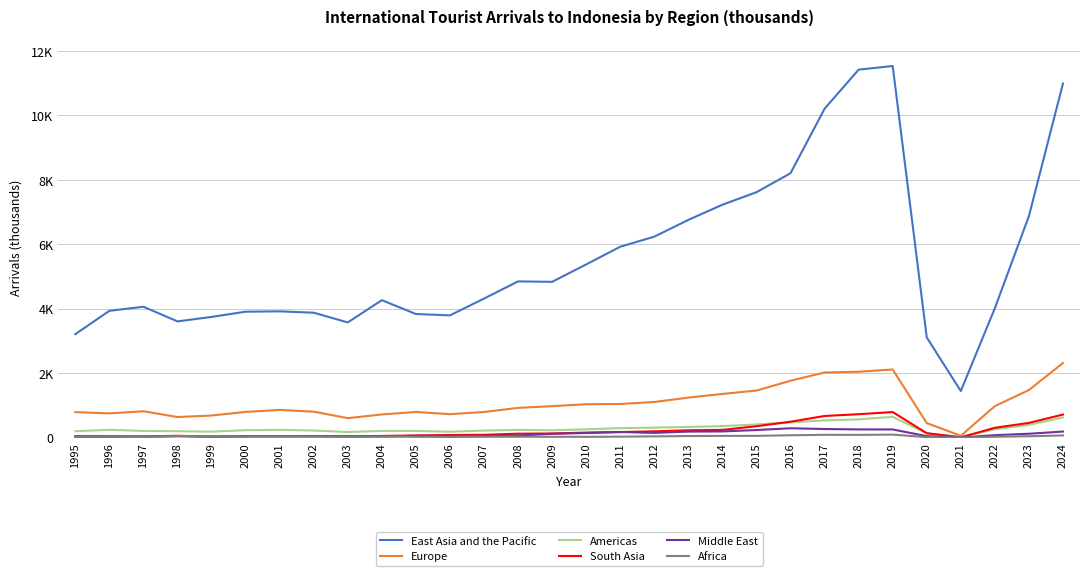

Reading left to right, extract all data points from this chart.

East Asia and the Pacific: 3213.0	3936.0	4062.0	3608.0	3747.0	3909.0	3920.0	3877.0	3576.0	4266.0	3837.0	3795.0	4316.0	4849.0	4835.0	5376.0	5924.0	6237.0	6757.0	7227.1	7616.1	8205.4	10206.4	11418.3	11531.1	3110.1	1447.3	4016.6	6874.6	10987.4
Europe: 794.0	754.0	820.0	641.0	688.0	800.0	862.0	808.0	606.0	721.0	798.0	730.0	797.0	925.0	978.0	1038.0	1046.0	1108.0	1243.0	1357.7	1462.4	1767.1	2022.4	2045.9	2116.3	453.7	58.3	980.4	1477.9	2316.7
Americas: 201.0	244.0	209.0	201.0	187.0	232.0	243.0	222.0	176.0	210.0	210.0	185.0	220.0	240.0	230.0	259.0	297.0	312.0	333.0	358.8	411.6	476.0	537.0	568.4	646.9	133.7	25.0	258.9	398.1	625.4
South Asia: 51.0	46.0	40.0	59.0	35.0	50.0	51.0	52.0	48.0	54.0	69.0	83.0	90.0	124.0	130.0	158.0	175.0	197.0	229.0	242.3	355.2	495.4	673.5	728.9	794.5	139.1	9.7	307.0	458.9	717.5
Middle East: 27.0	24.0	30.0	44.0	32.0	35.0	37.0	38.0	31.0	36.0	61.0	55.0	55.0	67.0	122.0	145.0	176.0	149.0	189.0	193.5	238.3	292.4	269.2	257.0	255.2	48.6	4.9	78.3	122.2	190.7
Africa: 38.0	29.0	24.0	52.0	38.0	38.0	40.0	37.0	30.0	36.0	27.0	23.0	28.0	30.0	28.0	27.0	32.0	41.0	51.0	56.0	56.8	75.2	89.4	86.9	96.3	16.1	2.3	29.1	44.9	70.4